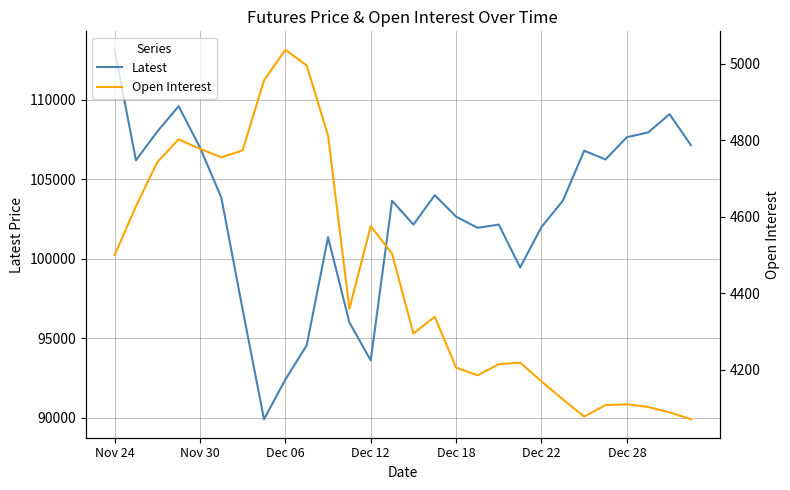

Which series has the largest total across all categories?

Latest